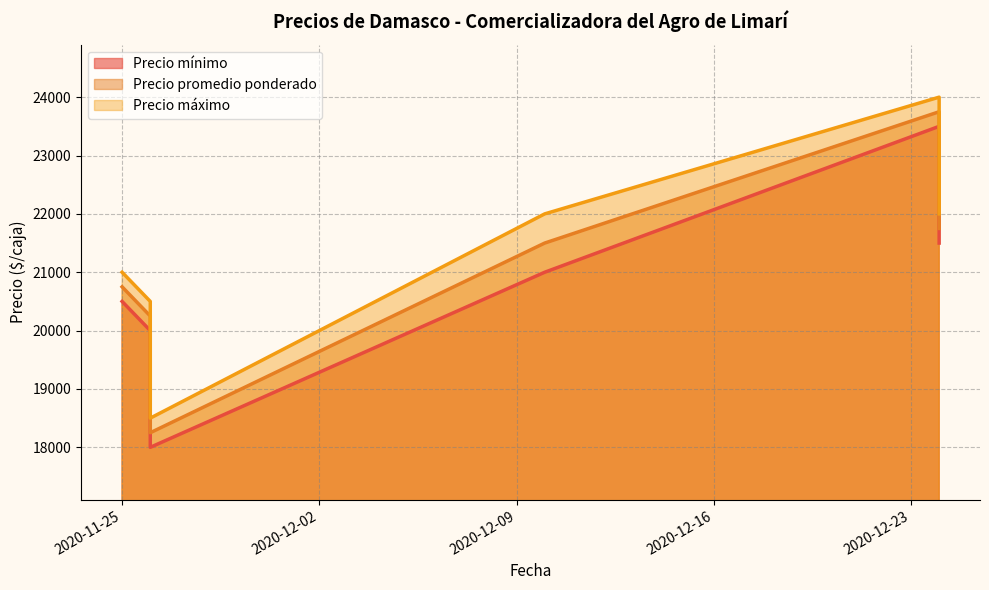

What value does the Precio promedio ponderado series have at 2020-11-25?

20750